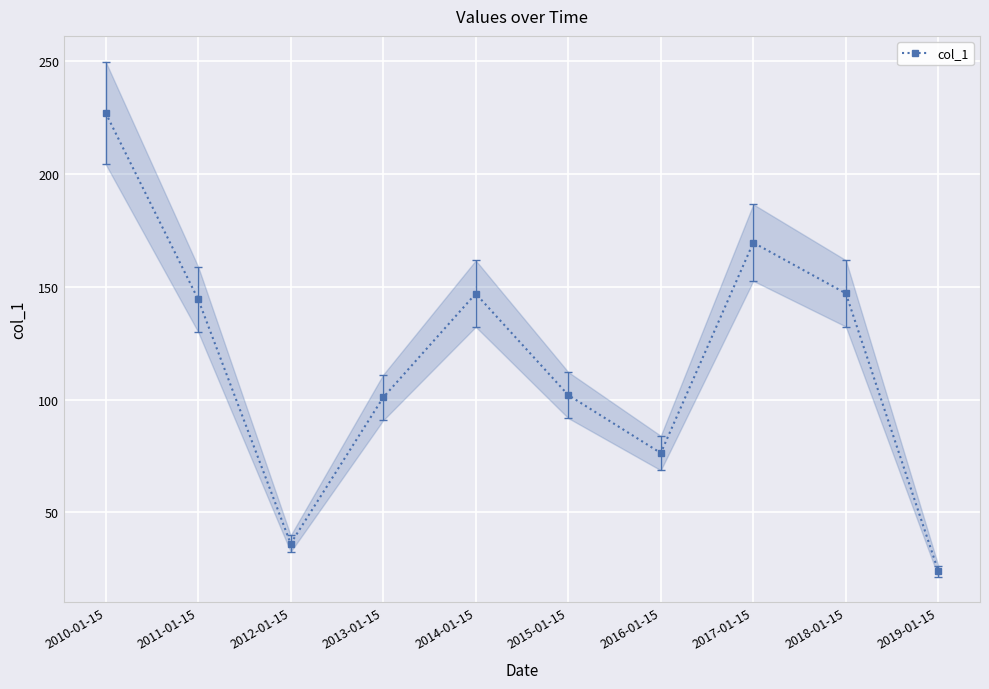

The chart shows a value of 100.9 at 2013-01-15. True or false?

True